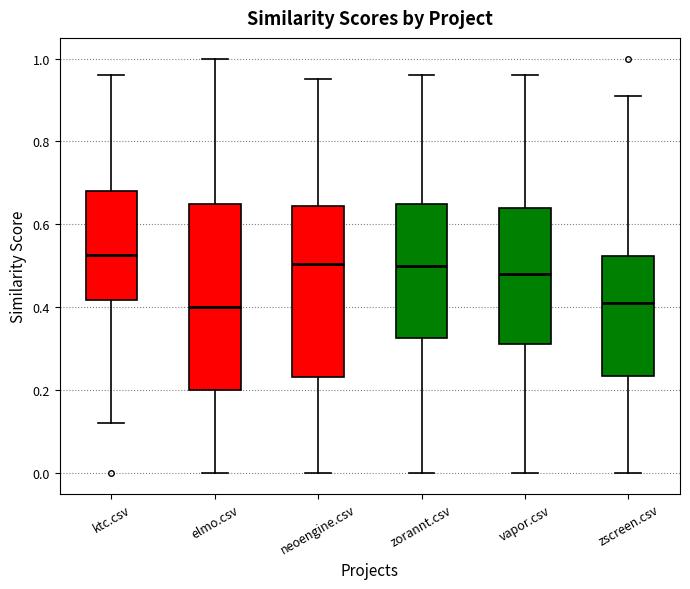

Where does the median line of the box for zorannt.csv sit on the y-axis? The values are not printed on the chart, so give them approximately, as read against the axis.

0.50